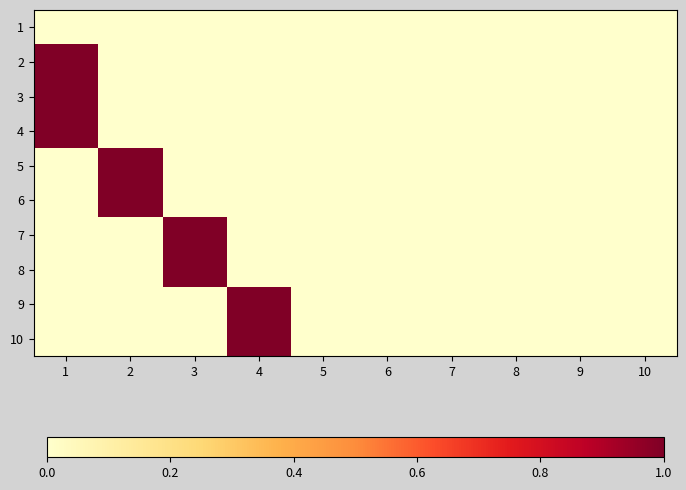

What is the total value across all series at 1?

3